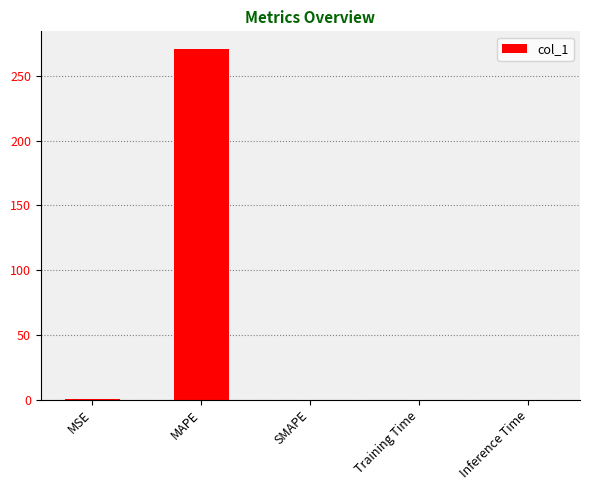

What is the sum of all values?

271.1